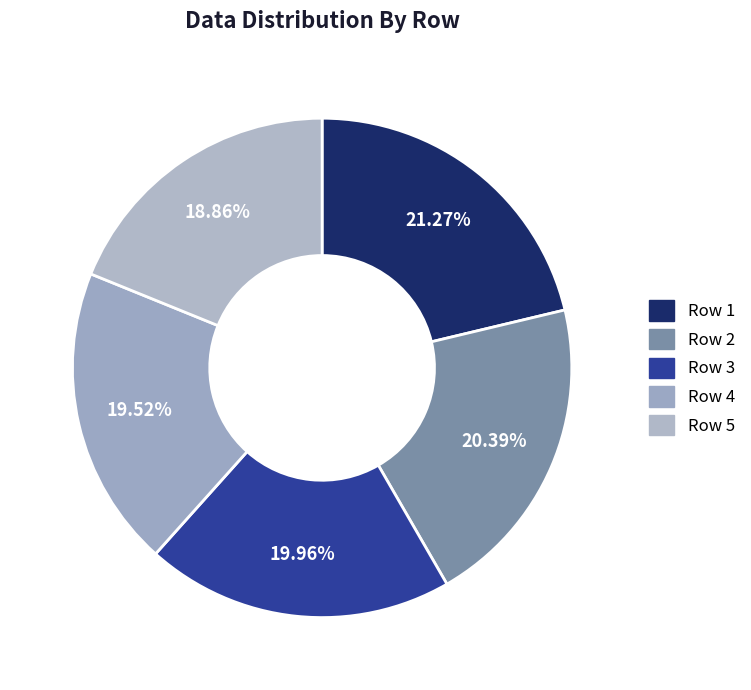

What percentage do Row 2 and Row 5 together represent?

39.3%